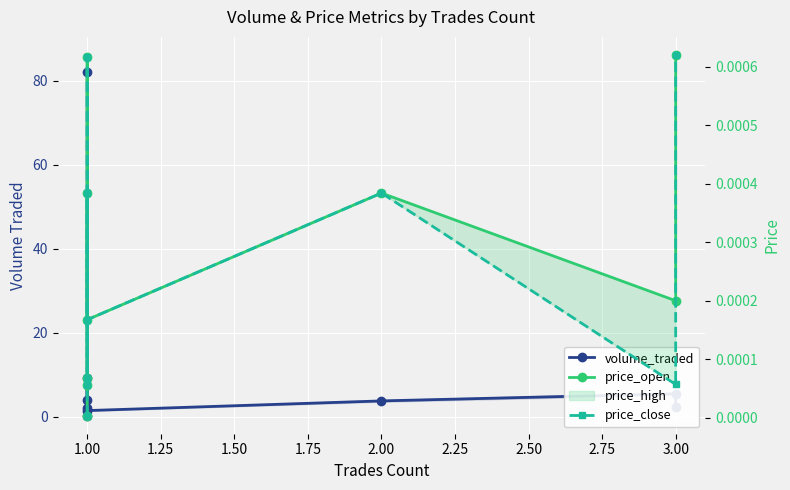

The price_open series shows 0.0 at 1.00. True or false?

False